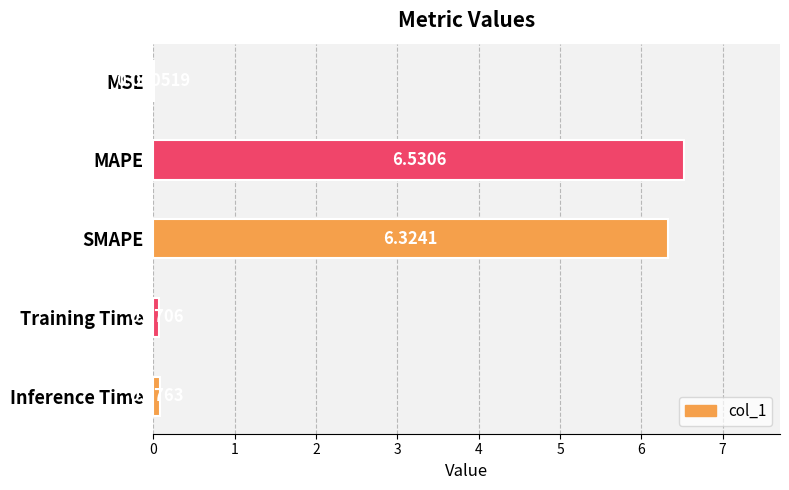

Where is the data nearest to the value 3?

Inference Time